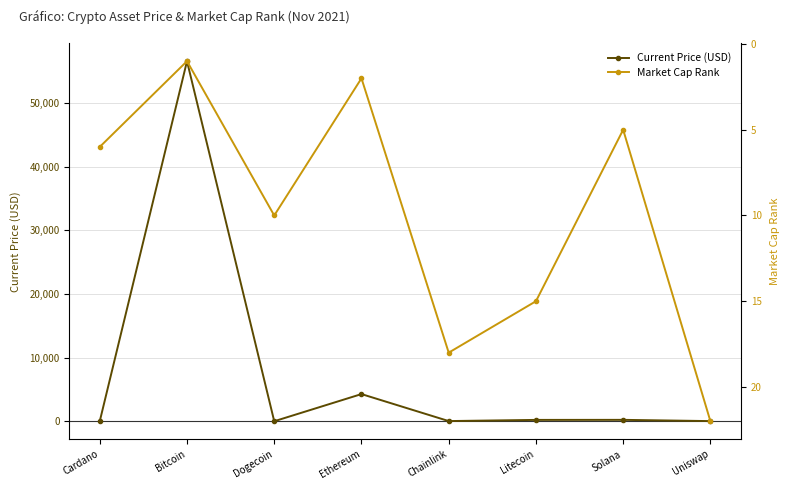

Rank the categories by Current Price (USD) value from lowest to highest.

Dogecoin, Cardano, Uniswap, Chainlink, Litecoin, Solana, Ethereum, Bitcoin